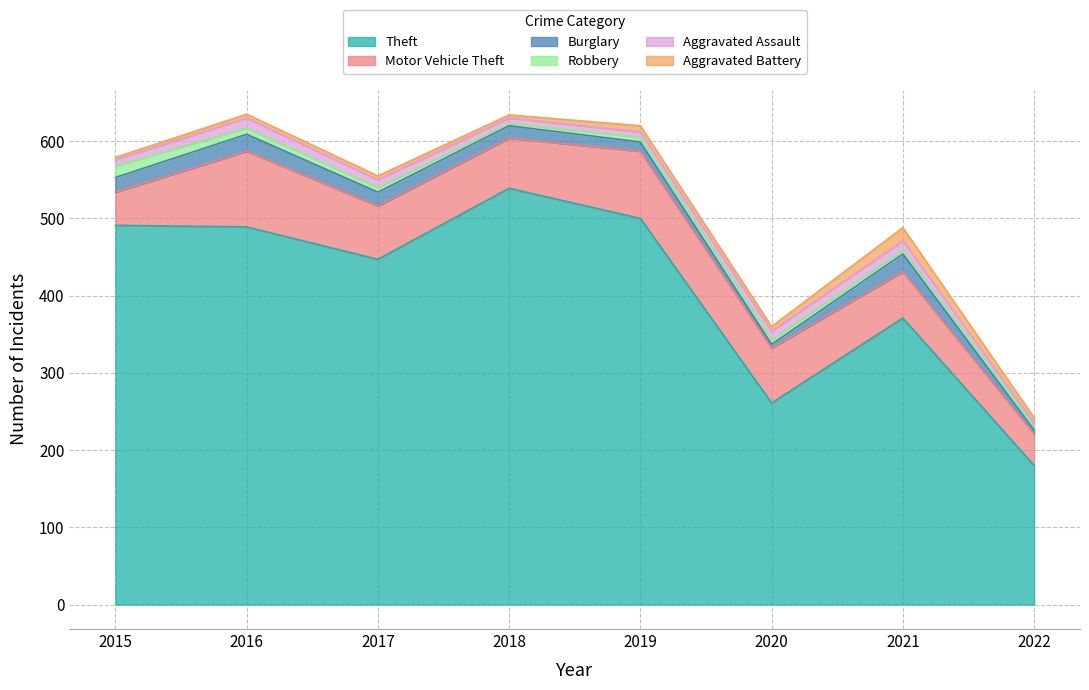

At which category is the sum across all series the highest?

2016